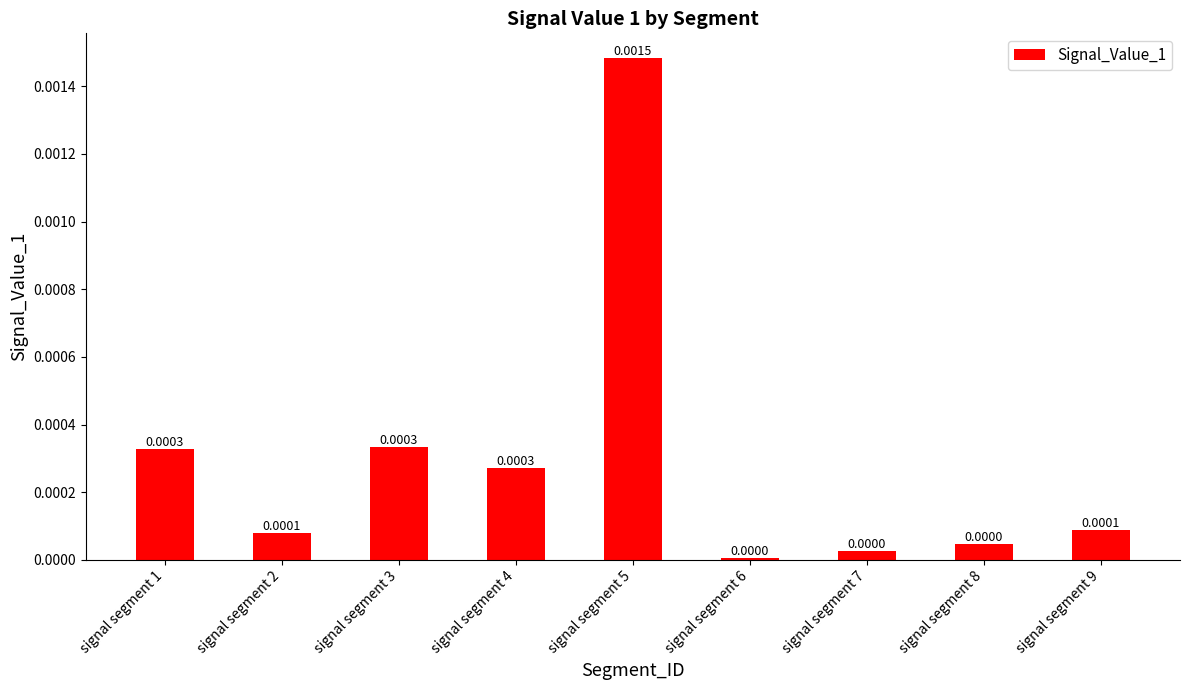

Which has a higher value, signal segment 2 or signal segment 4?

signal segment 4